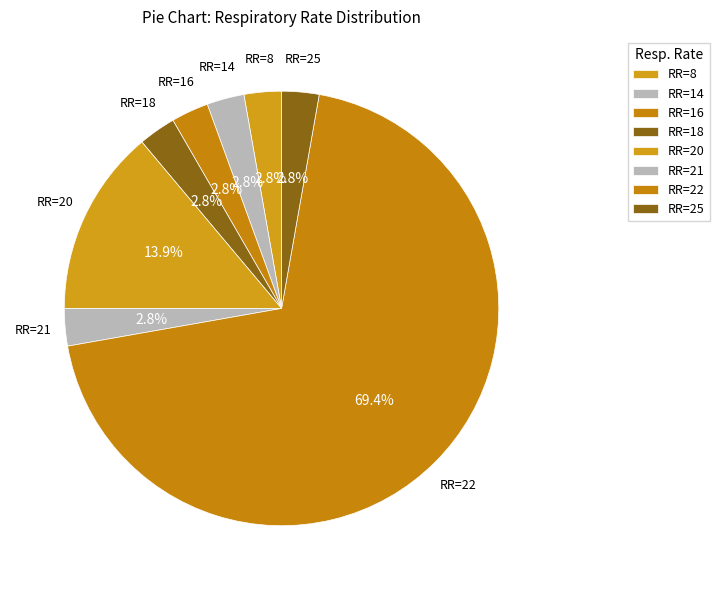

What is the largest slice in the pie chart?

22